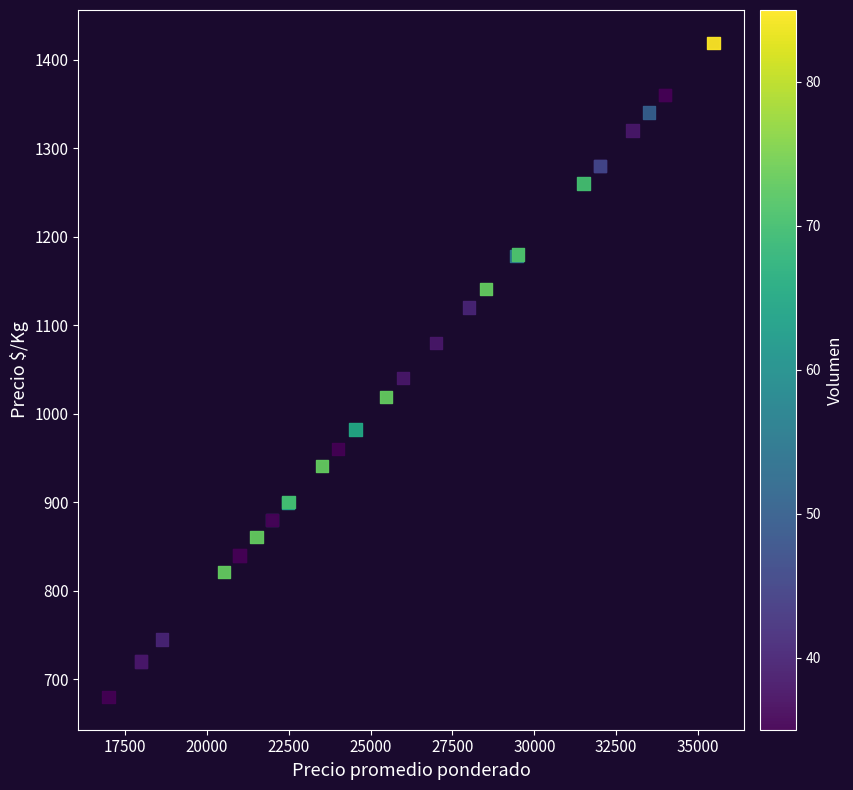

What Y value in the scatter plot is closest to 1049?

1040